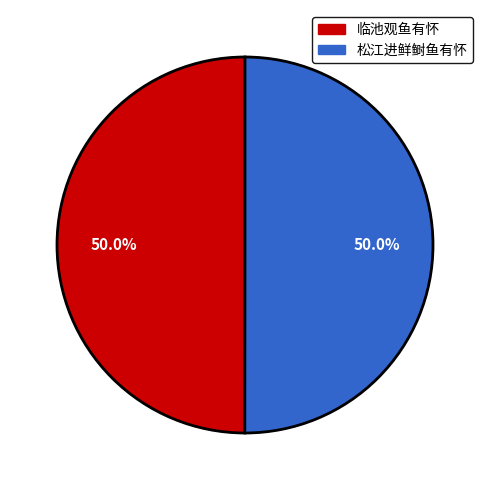

Approximately how many times larger is the value at 松江进鲜鲥鱼有怀 compared to 临池观鱼有怀?

1.0